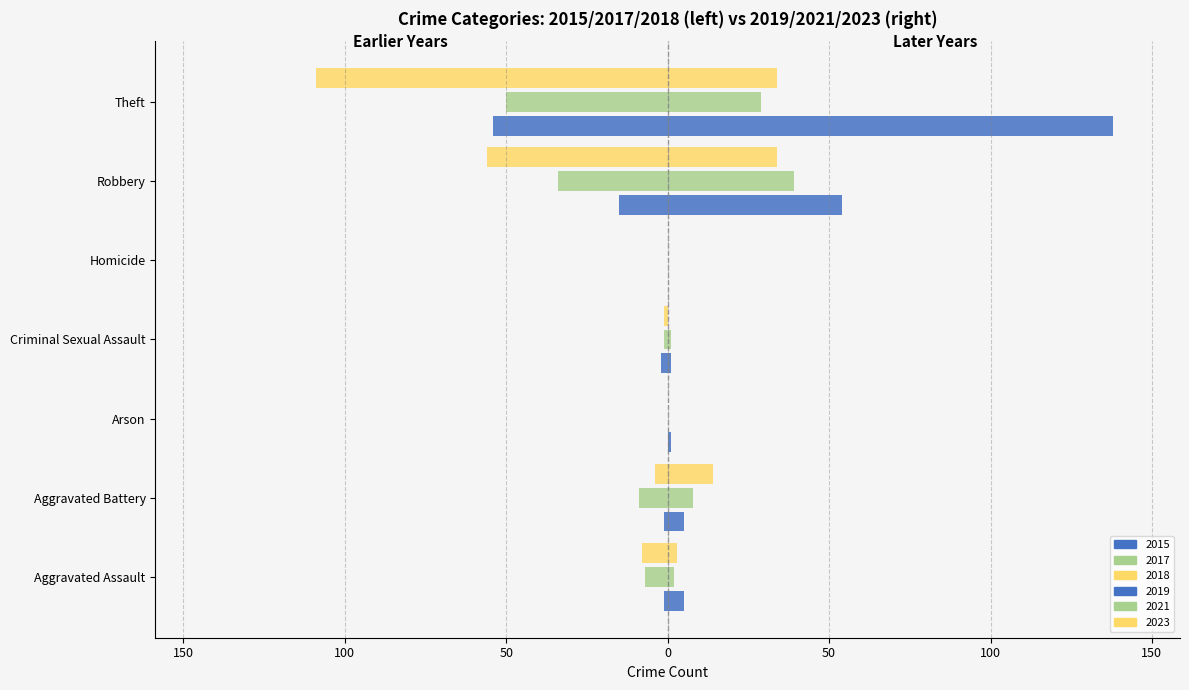

What is the average value of the 2019 series?

29